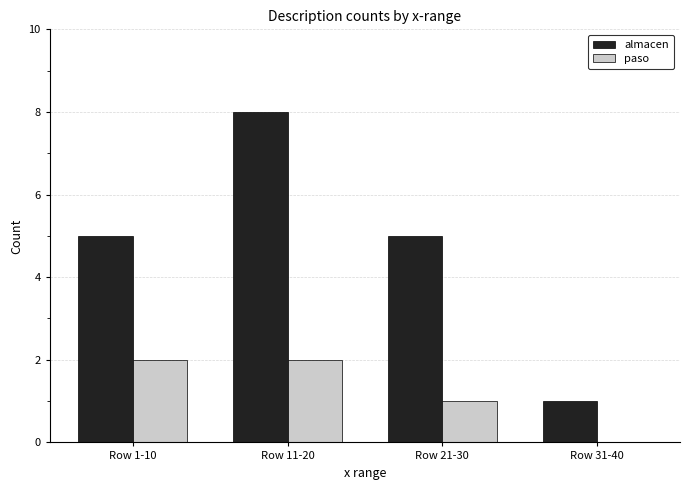

What is the total value across all series at Row 1-10?

7